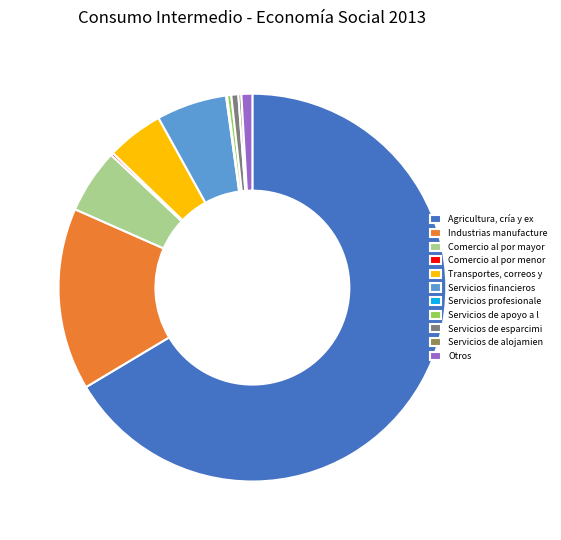

Which category has the biggest portion of the pie?

Agricultura, cría y ex